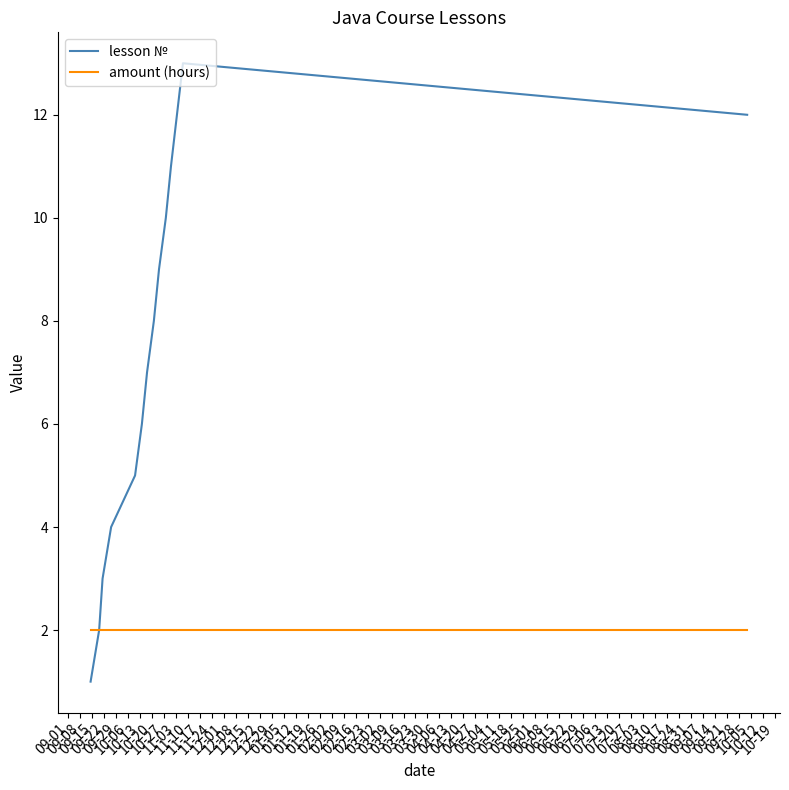

How many lines are shown in the chart?

2